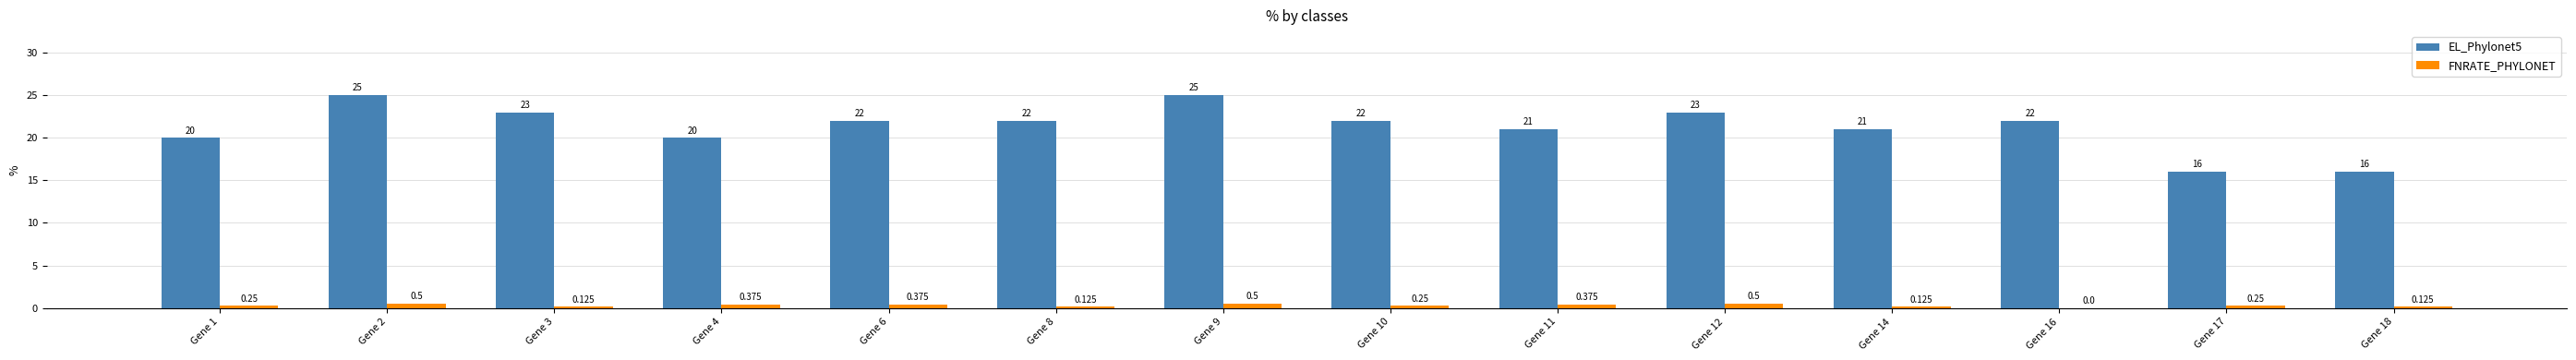

Which series has the largest total across all categories?

EL_Phylonet5